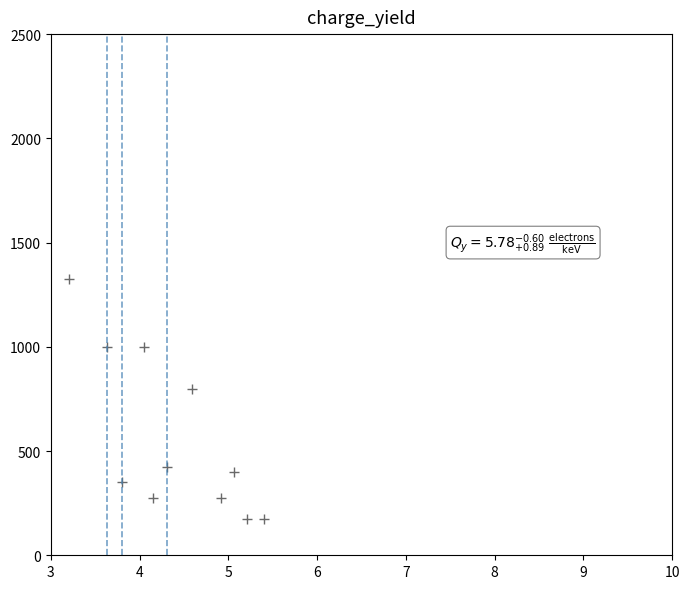

What Y value in the scatter plot is closest to 750?

800